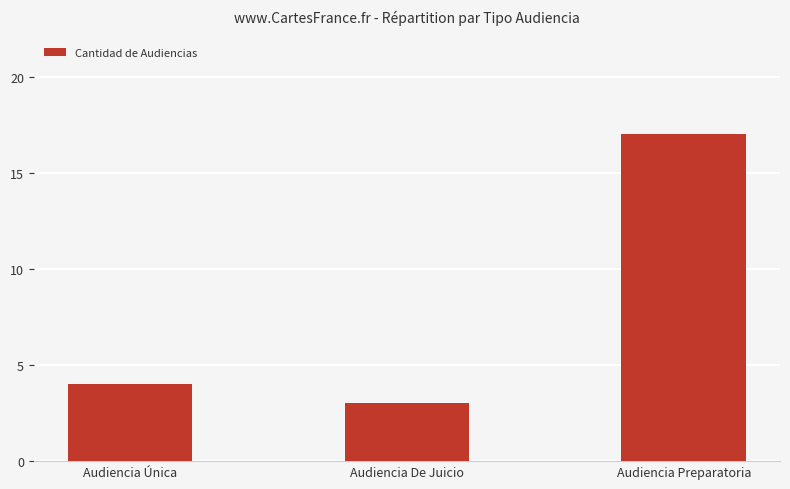

Are the bars horizontal?

No